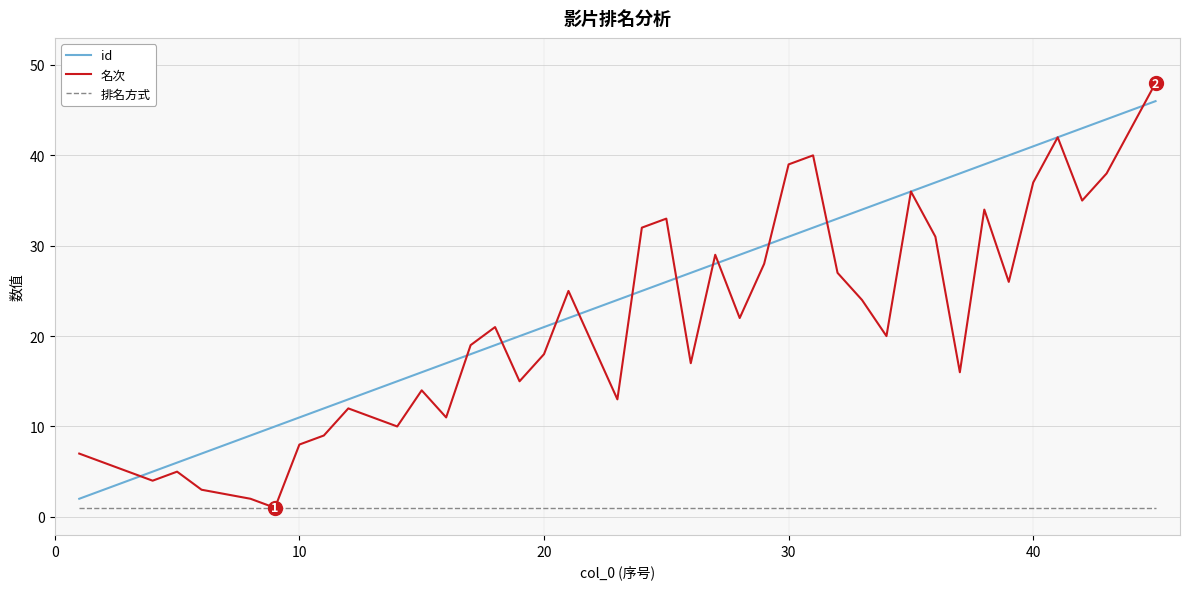

What is the greatest value displayed?

48